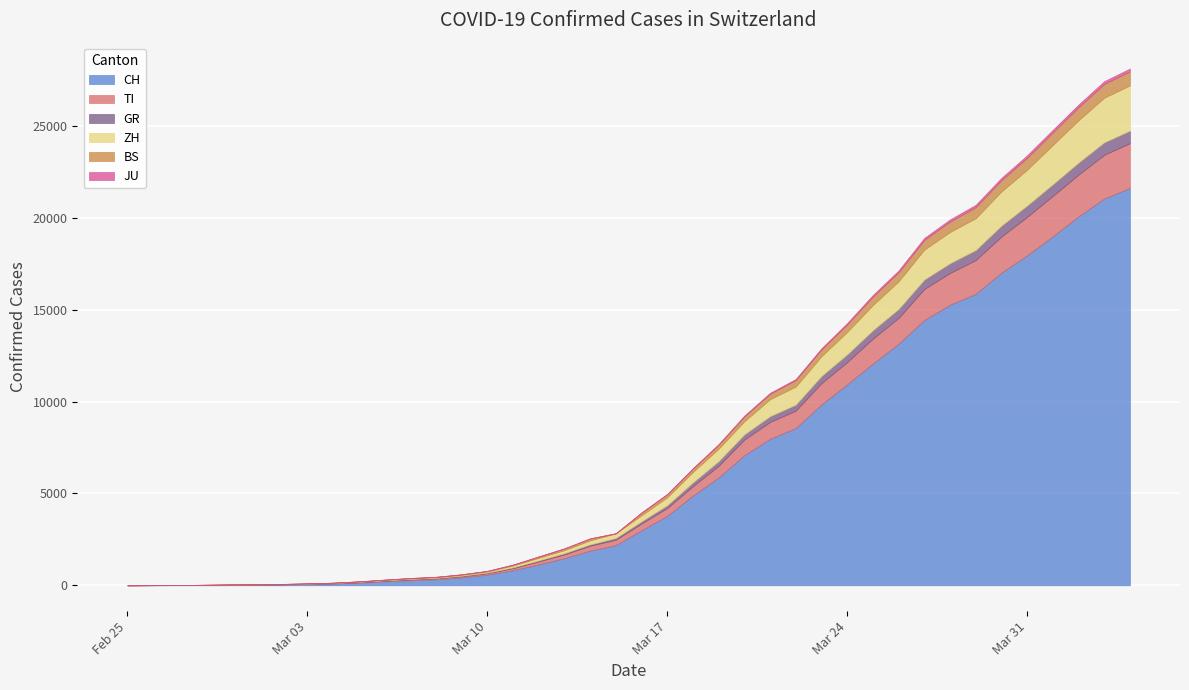

At which category does the chart reach its minimum across all series?

2020-02-25